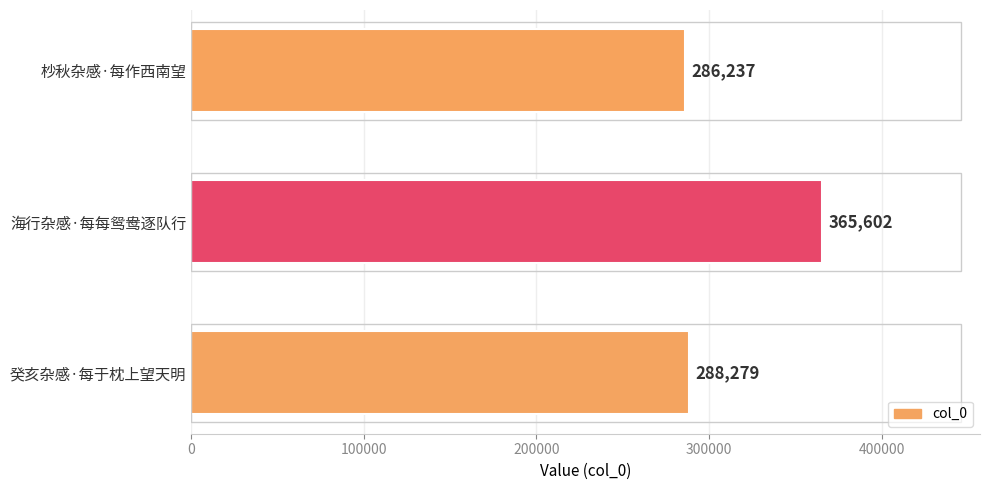

Reading bottom to top, what are all the values shown in this chart?

癸亥杂感·每于枕上望天明=288279	海行杂感·每每鸳鸯逐队行=365602	杪秋杂感·每作西南望=286237